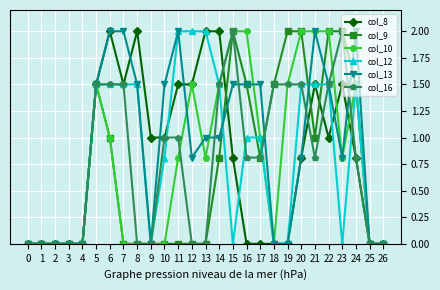

The col_12 series shows 1.3 at 23. True or false?

False